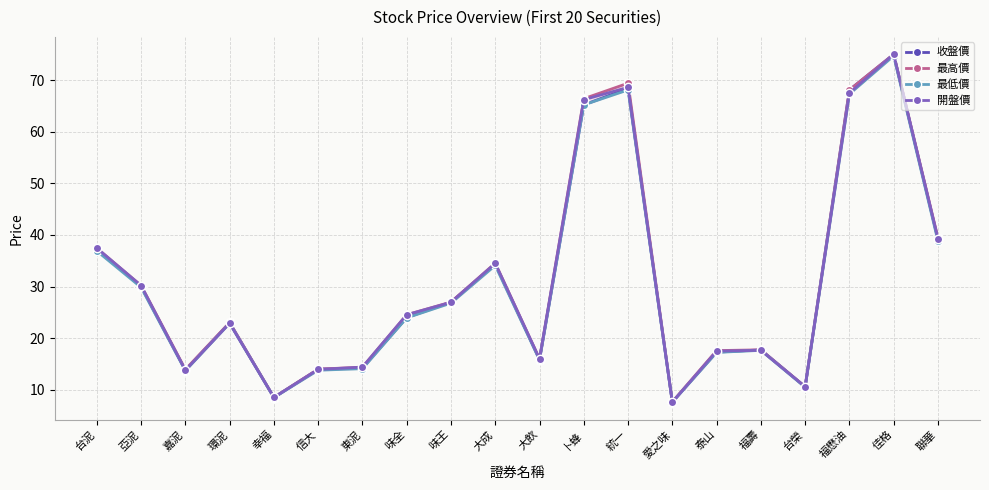

Reading left to right, list all the values displayed in this chart.

收盤價: 37.3	30.0	13.8	23.0	8.5	14.0	14.2	24.0	27.0	34.4	15.8	65.2	68.4	7.6	17.3	17.8	10.6	68.1	75.0	39.1
最高價: 37.5	30.2	13.9	23.1	8.6	14.0	14.4	24.6	27.0	34.5	16.0	66.4	69.4	7.7	17.6	17.8	10.6	68.1	75.0	39.5
最低價: 36.9	29.9	13.7	22.9	8.5	13.8	14.1	23.9	26.8	34.1	15.8	65.2	68.1	7.6	17.2	17.6	10.5	67.3	74.7	38.9
開盤價: 37.5	30.2	13.8	22.9	8.5	13.9	14.4	24.6	26.9	34.5	16.0	66.2	68.6	7.6	17.5	17.6	10.6	67.5	75.0	39.3